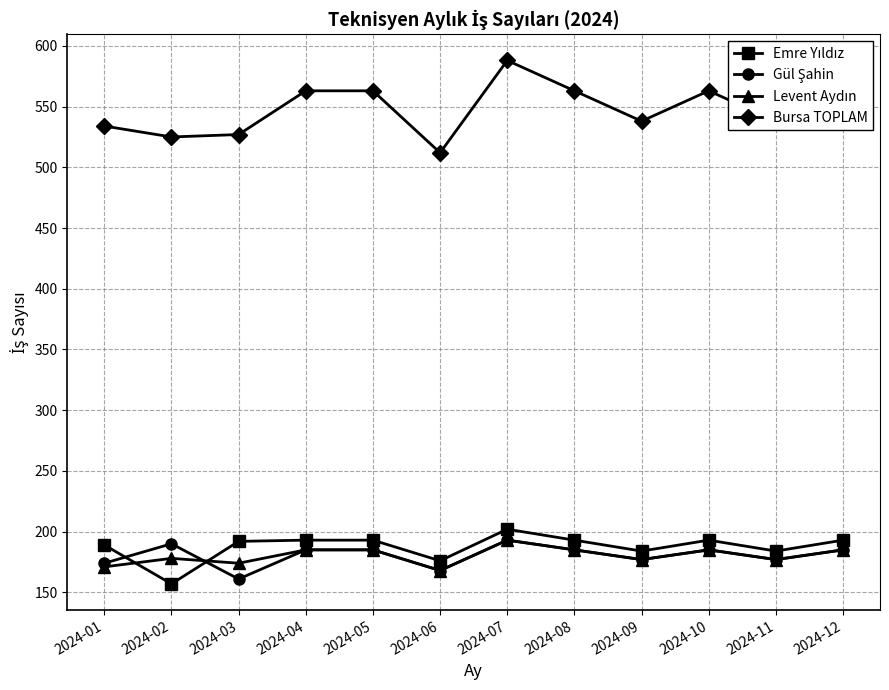

The value of Bursa TOPLAM at 2024-04 is 127. True or false?

False